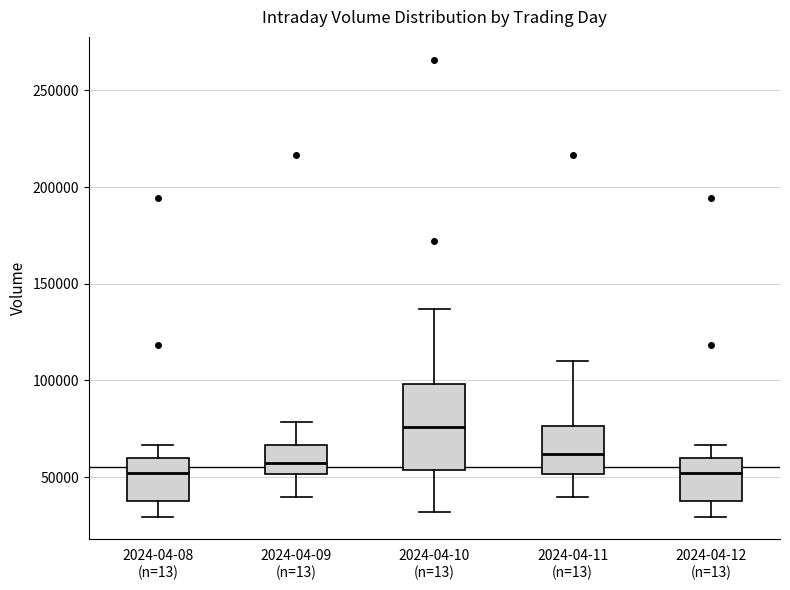

Reading left to right, transcribe this box plot: for each box, give where its median line is, the range the box spans, and where its two whiskers end, as read against the y-axis. The values are not printed on the chart, so give them approximately, as read against the axis.

2024-04-08 (n=13): median 50000, box 40000 to 60000, whiskers 30000 to 65000
2024-04-09 (n=13): median 55000, box 50000 to 65000, whiskers 40000 to 80000
2024-04-10 (n=13): median 75000, box 55000 to 100000, whiskers 30000 to 135000
2024-04-11 (n=13): median 60000, box 50000 to 75000, whiskers 40000 to 110000
2024-04-12 (n=13): median 50000, box 40000 to 60000, whiskers 30000 to 65000